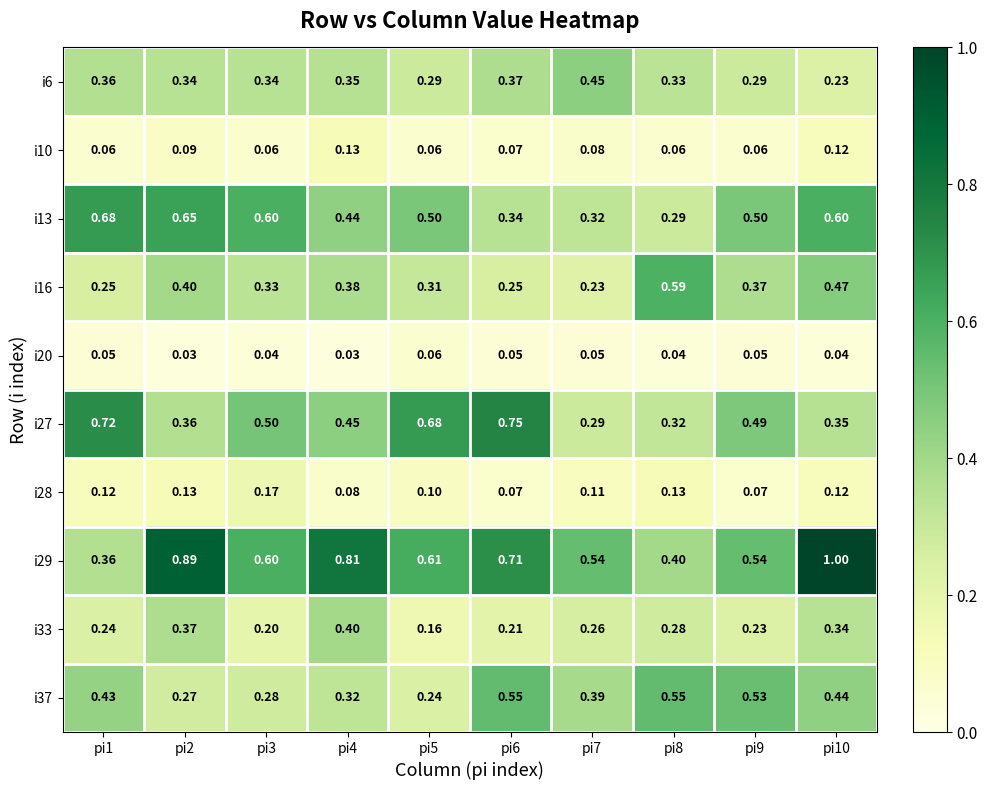

Is the value of i16 at pi10 greater than the value of i29 at pi7?

No